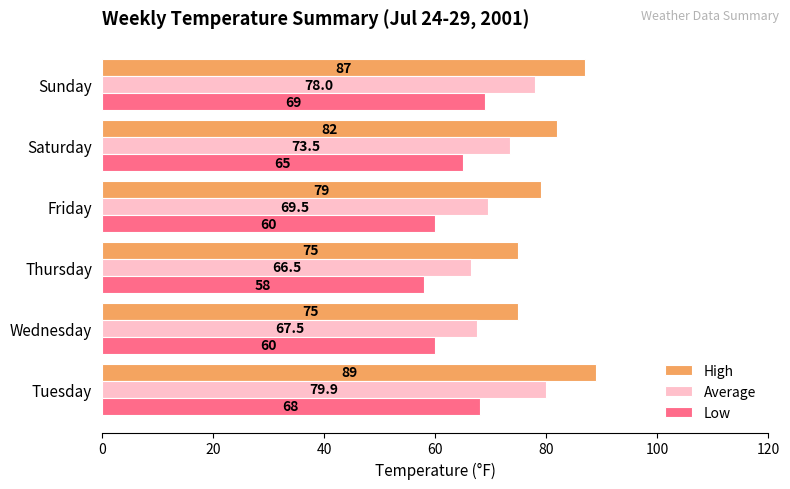

What is the difference between the High values at Thursday and Saturday?

7.0